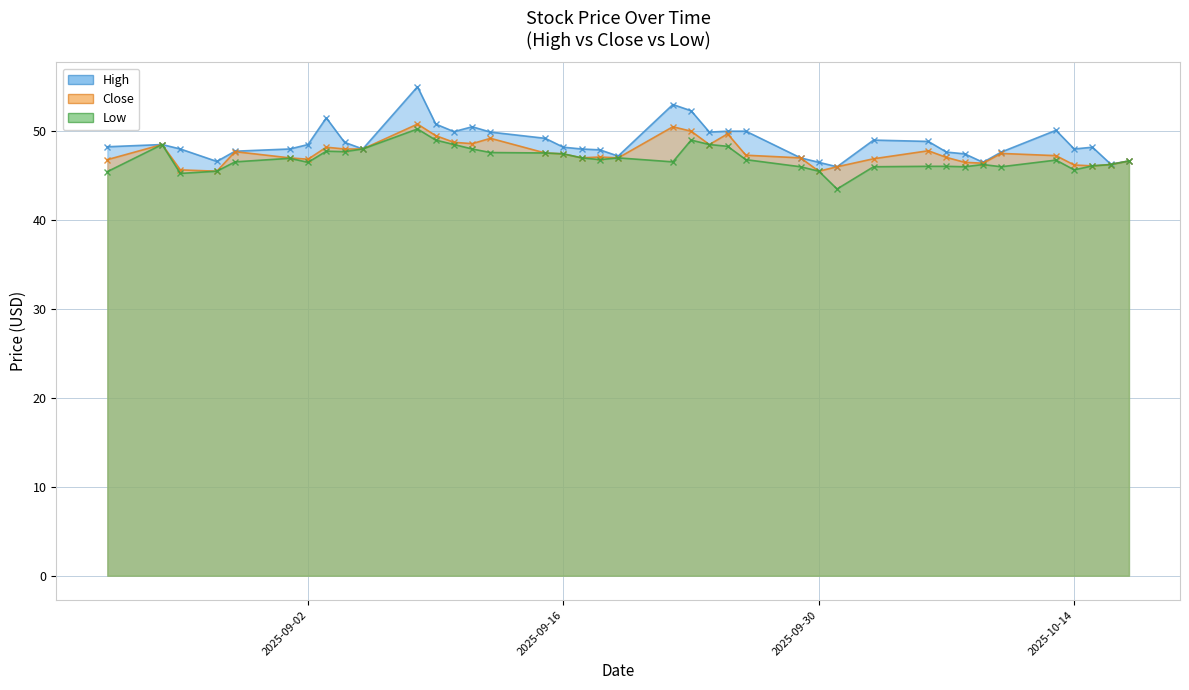

How many values in the Close series are below 47?

13